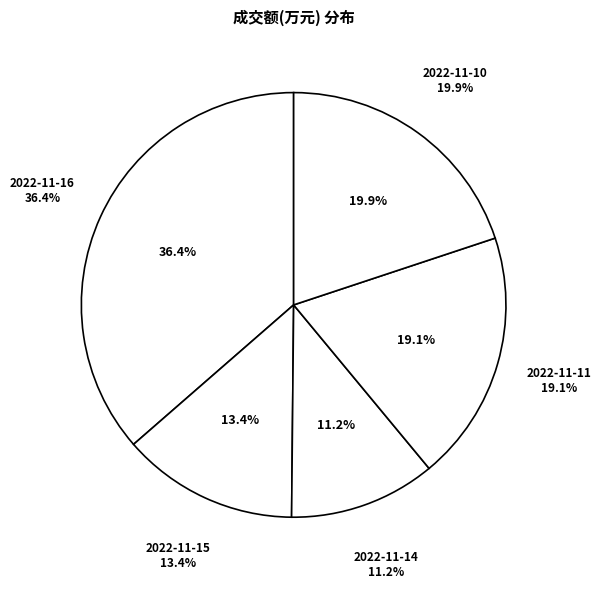

Count the number of slices in the pie.

5